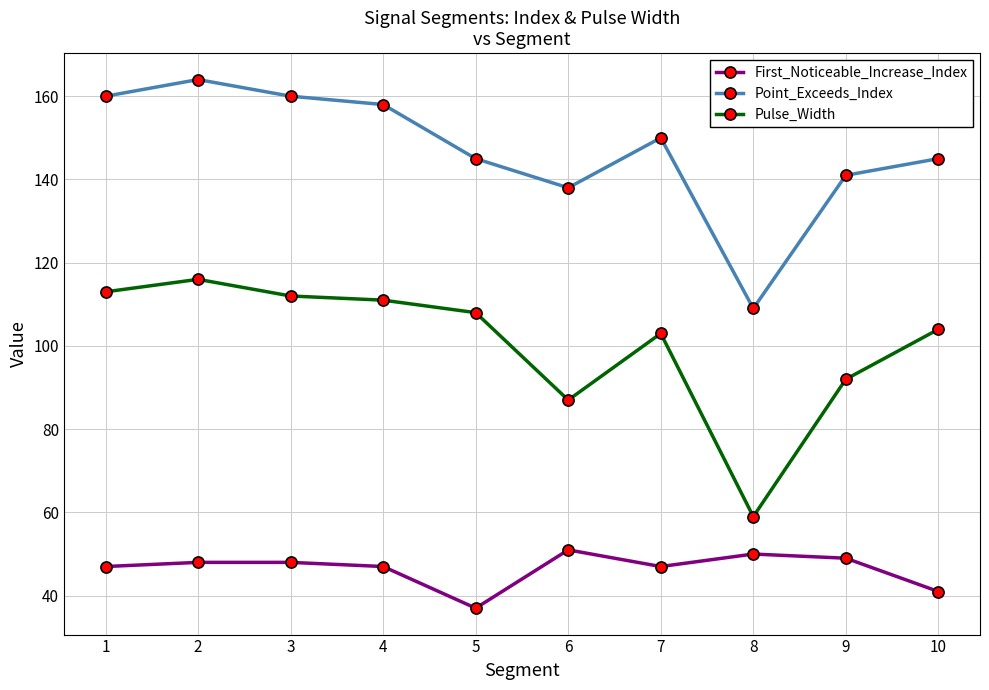

At which category does Pulse_Width reach its first local peak?

2